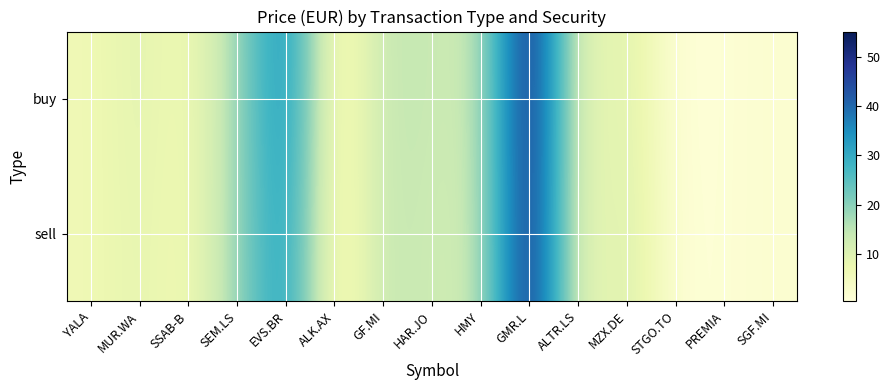

Which category has the highest value across all series?

GMR.L